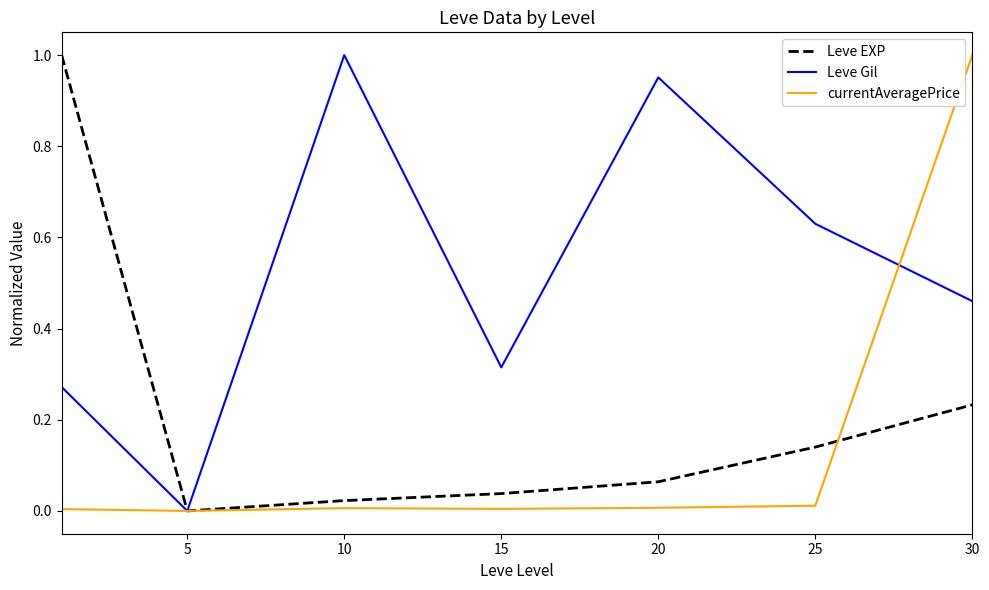

Which series has the largest total across all categories?

Leve Gil